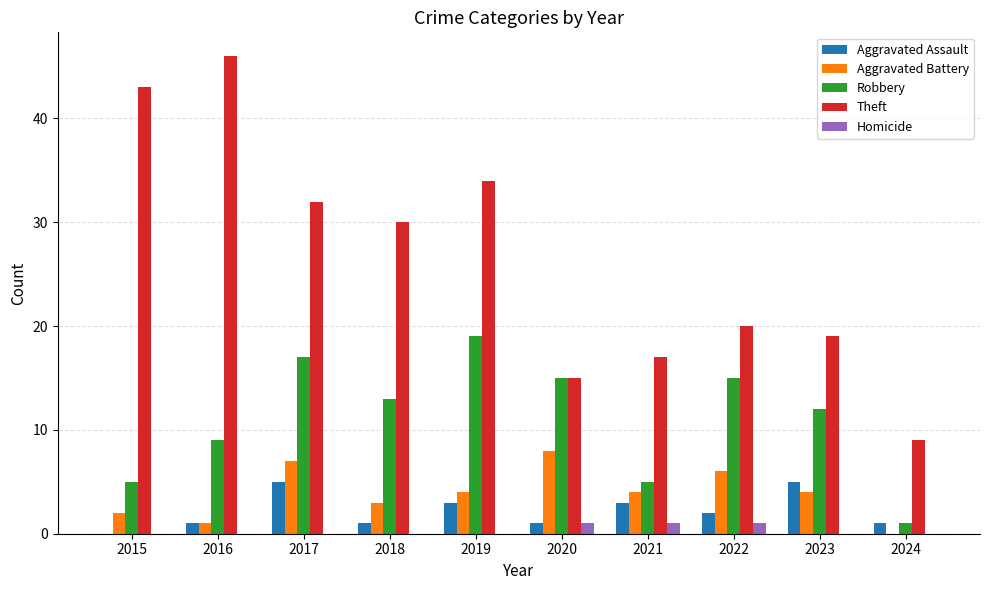

Read the Robbery value at 2016, to the nearest 5.

10